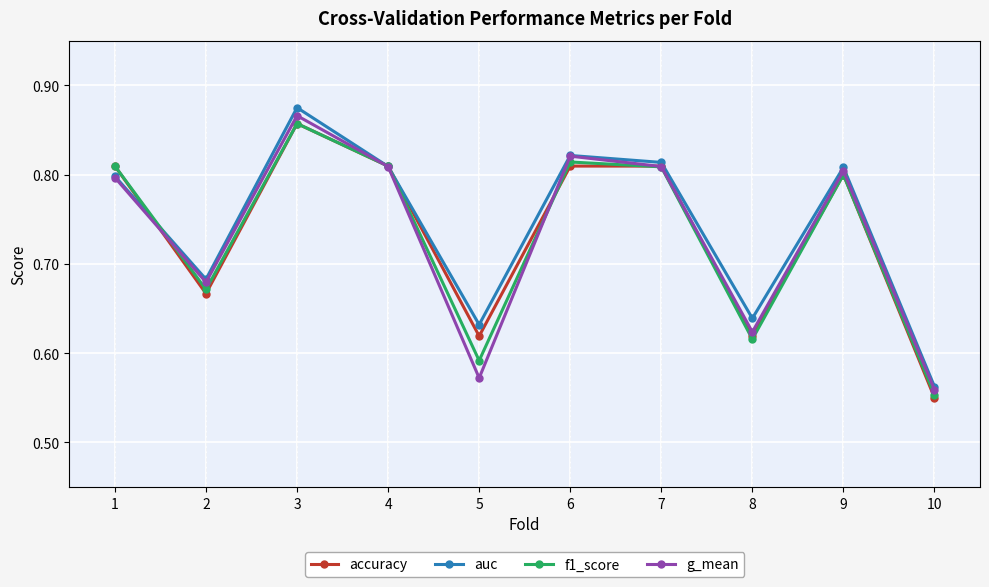

True or false: auc has a value of 0.8 at 1.

True